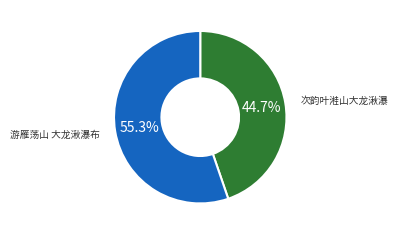

Approximately how many times larger is the value at 游雁荡山 大龙湫瀑布 compared to 次韵叶溎山大龙湫瀑?

1.2